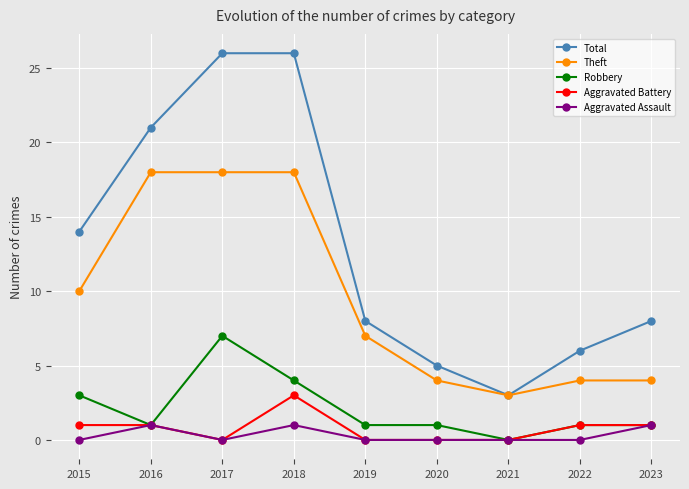

True or false: Aggravated Assault has more than 0 interior local peaks.

True